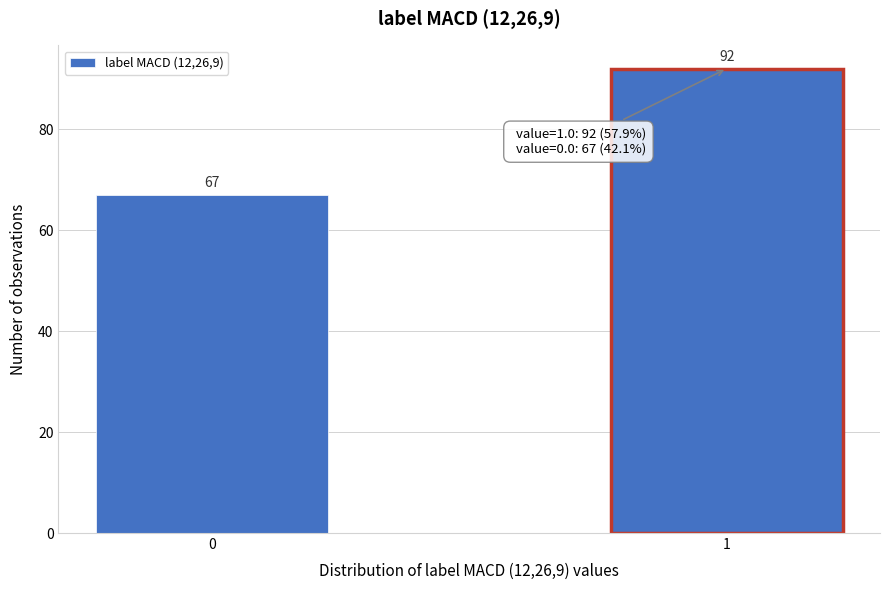

Reading left to right, list all the values displayed in this chart.

0=67	1=92